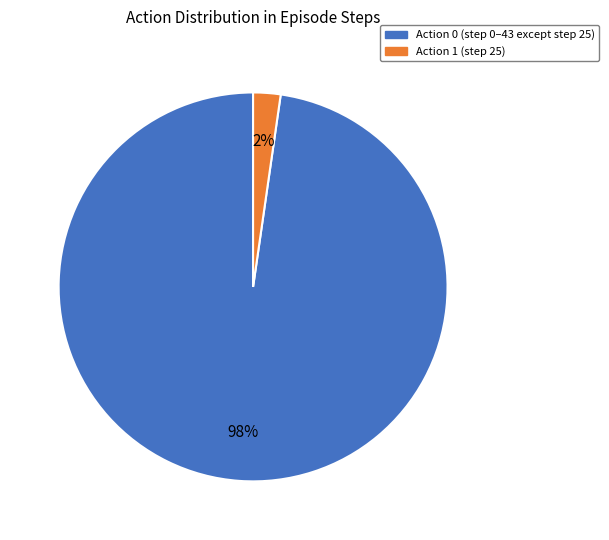

Count the number of slices in the pie.

2